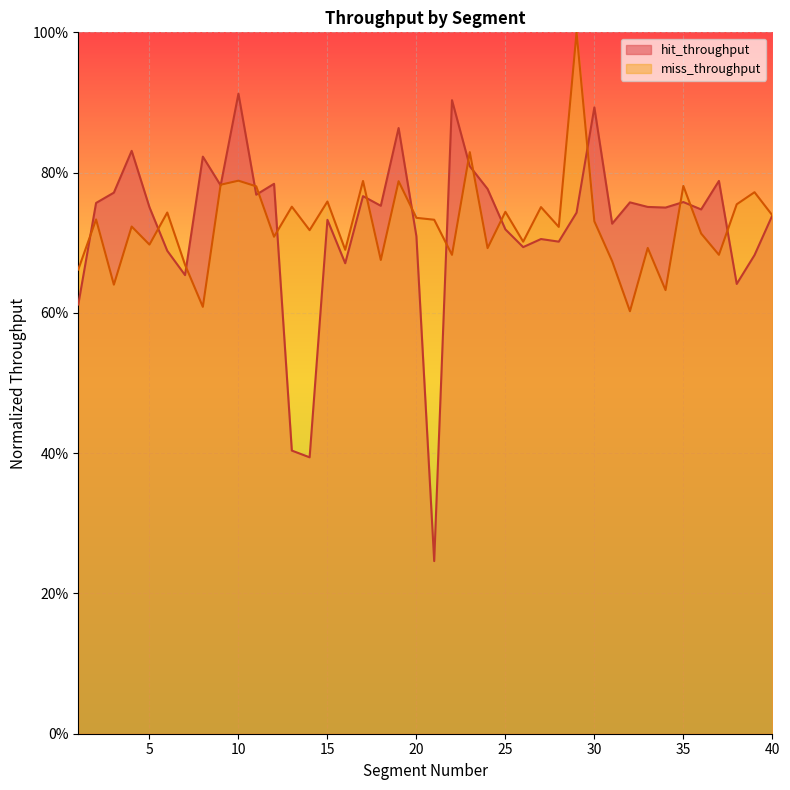

What is the total value across all series at 19?

1.7